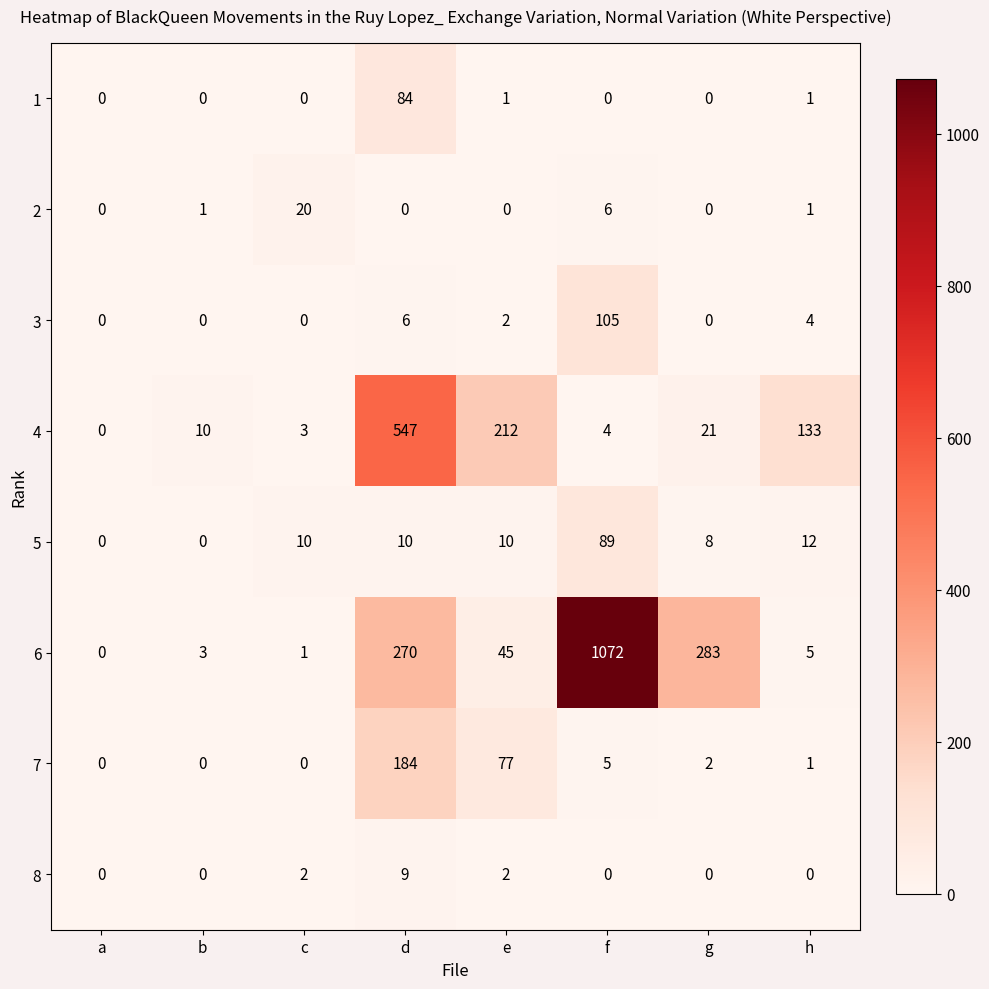

What is the difference between the maximum and minimum values in the 7 series?

184